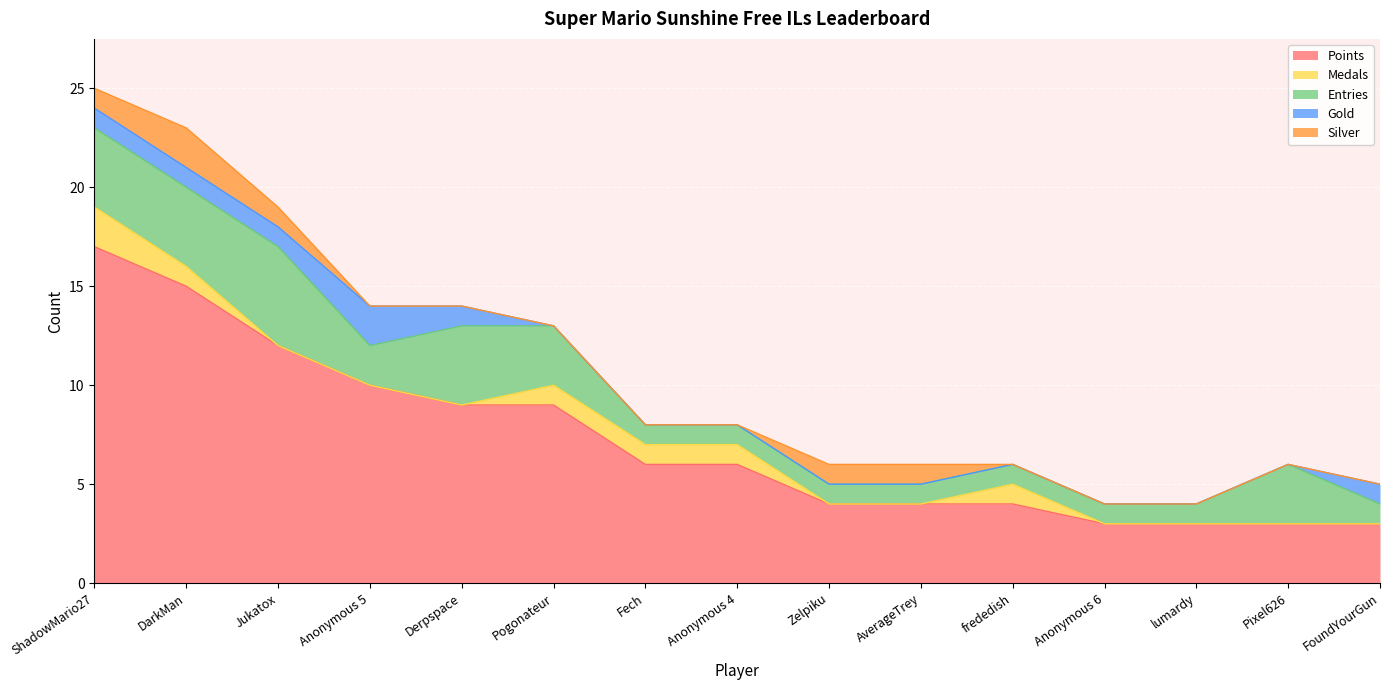

How many lines are shown in the chart?

5